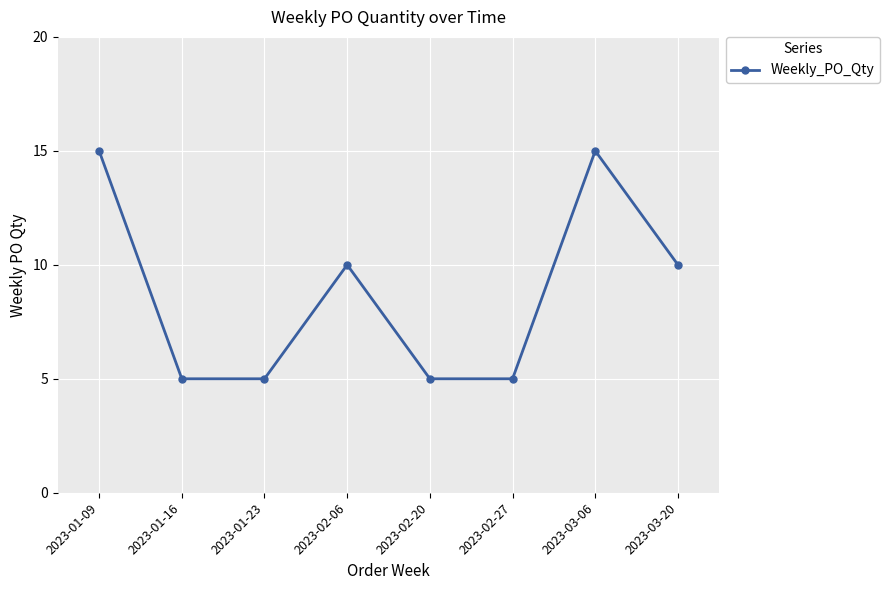

Reading left to right, what are all the values shown in this chart?

15	5	5	10	5	5	15	10